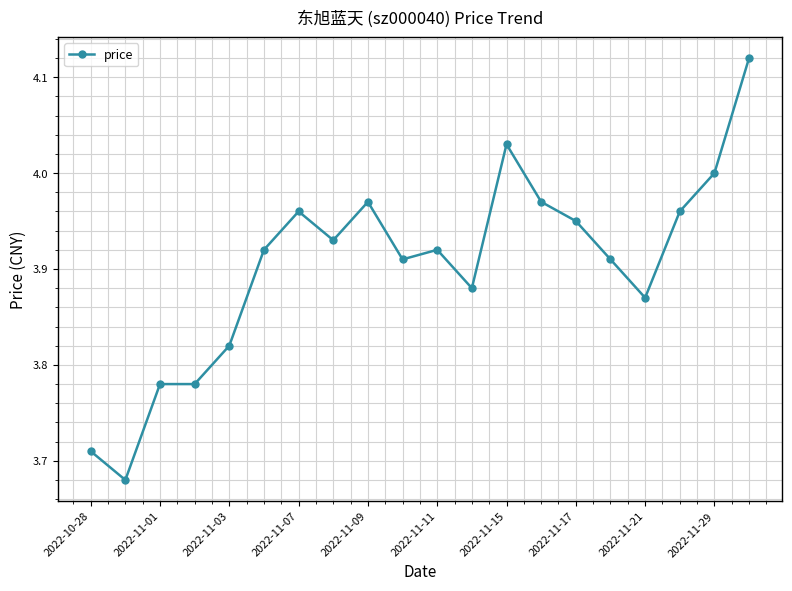

Does the chart have visible grid lines?

Yes